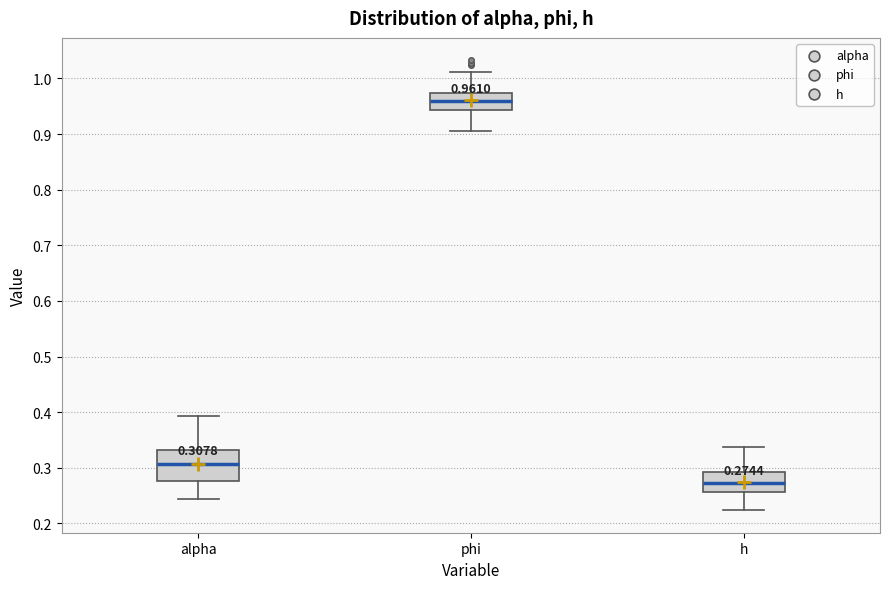

Which box has the lowest median line?

h